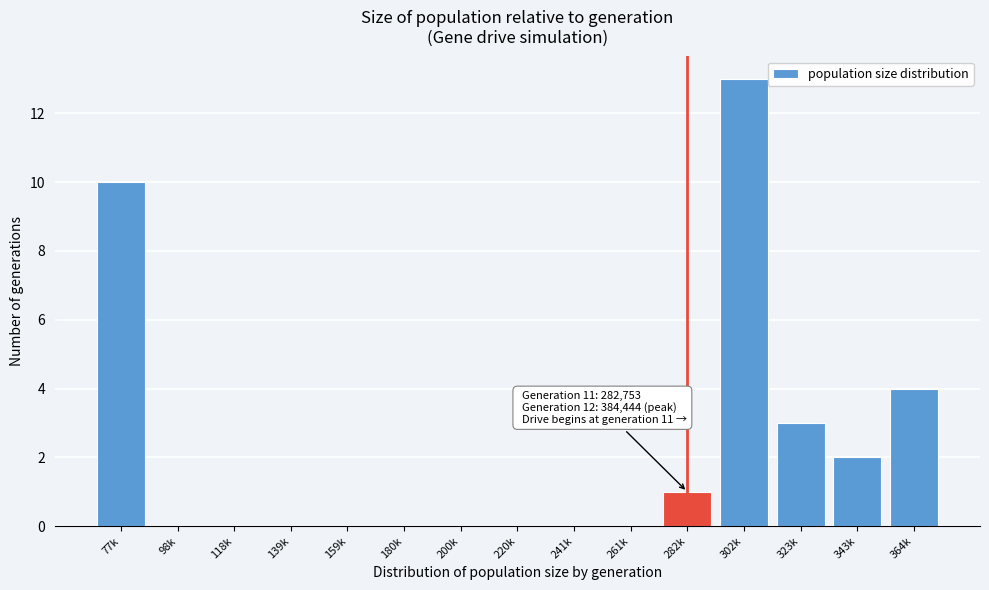

Reading left to right, extract all data points from this chart.

77k=10	98k=0	118k=0	139k=0	159k=0	180k=0	200k=0	220k=0	241k=0	261k=0	282k=1	302k=13	323k=3	343k=2	364k=4